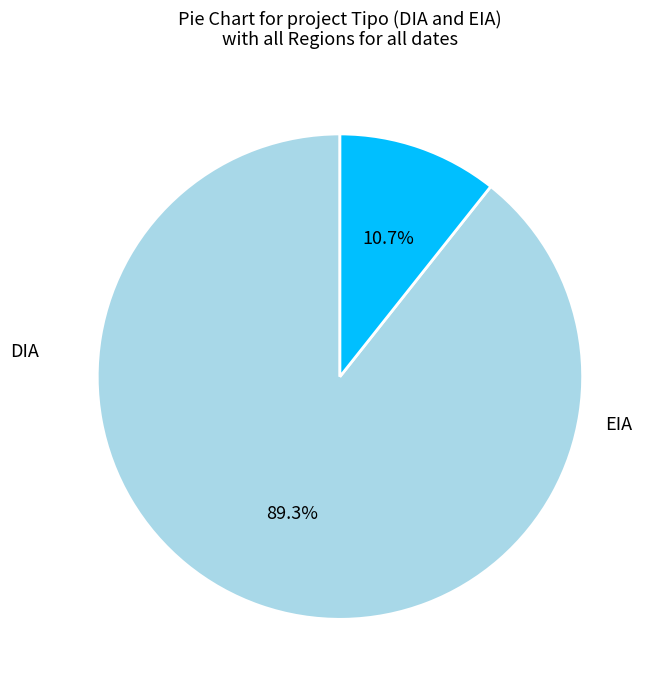

To the nearest percent, what is the average slice percentage?

50%